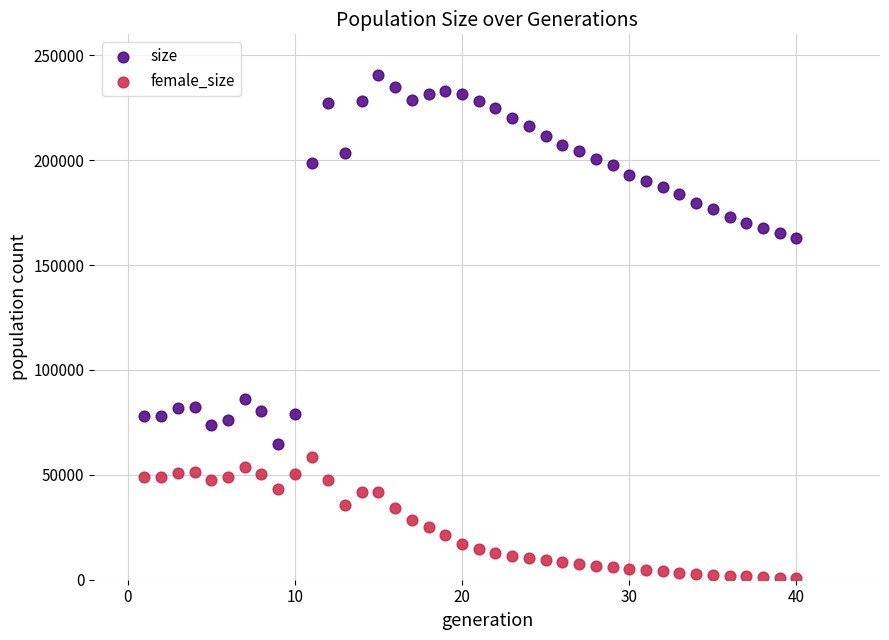

Which series reaches the maximum Y coordinate?

size